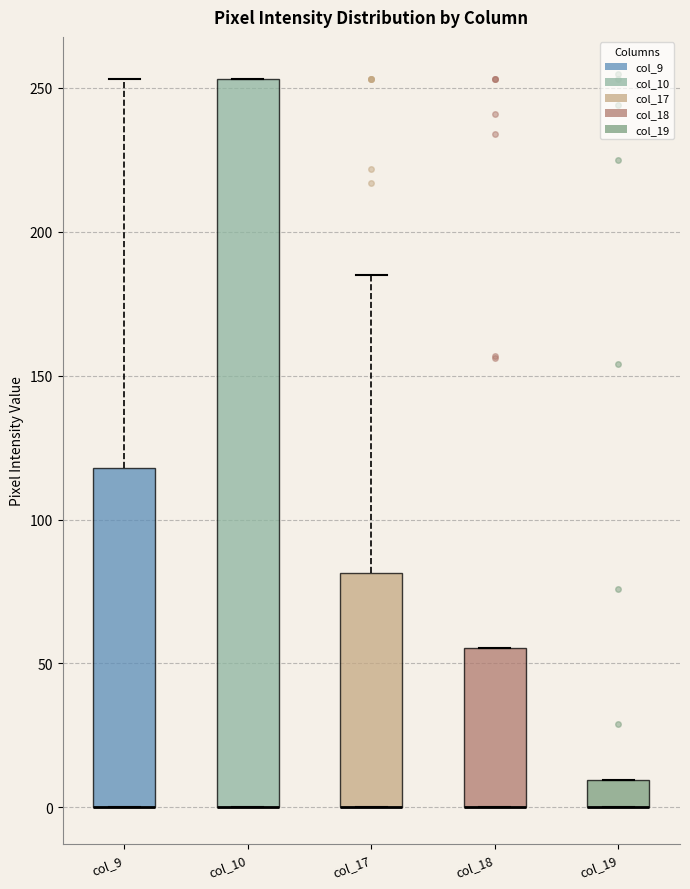

Reading left to right, transcribe this box plot: for each box, give where its median line is, the range the box spans, and where its two whiskers end, as read against the y-axis. The values are not printed on the chart, so give them approximately, as read against the axis.

col_9: median 0 (drawn on the box's lower edge), box 0 to 120, whiskers 0 to 255
col_10: median 0 (drawn on the box's lower edge), box 0 to 255, whiskers 0 to 255
col_17: median 0 (drawn on the box's lower edge), box 0 to 80, whiskers 0 to 185
col_18: median 0 (drawn on the box's lower edge), box 0 to 55, whiskers 0 to 55
col_19: median 0 (drawn on the box's lower edge), box 0 to 10, whiskers 0 to 10